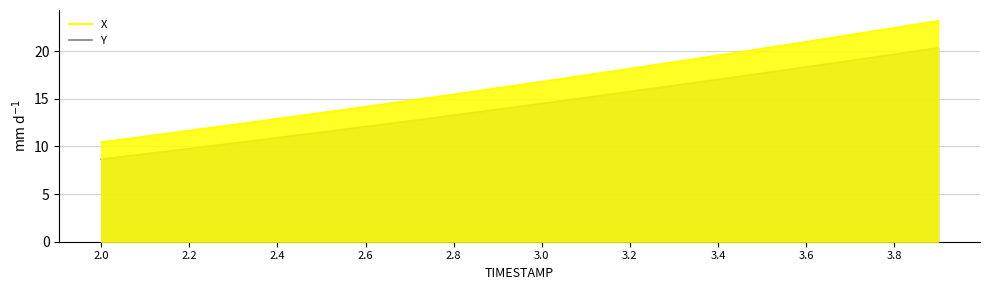

Is it true that X equals 10.4 at 3.2?

False